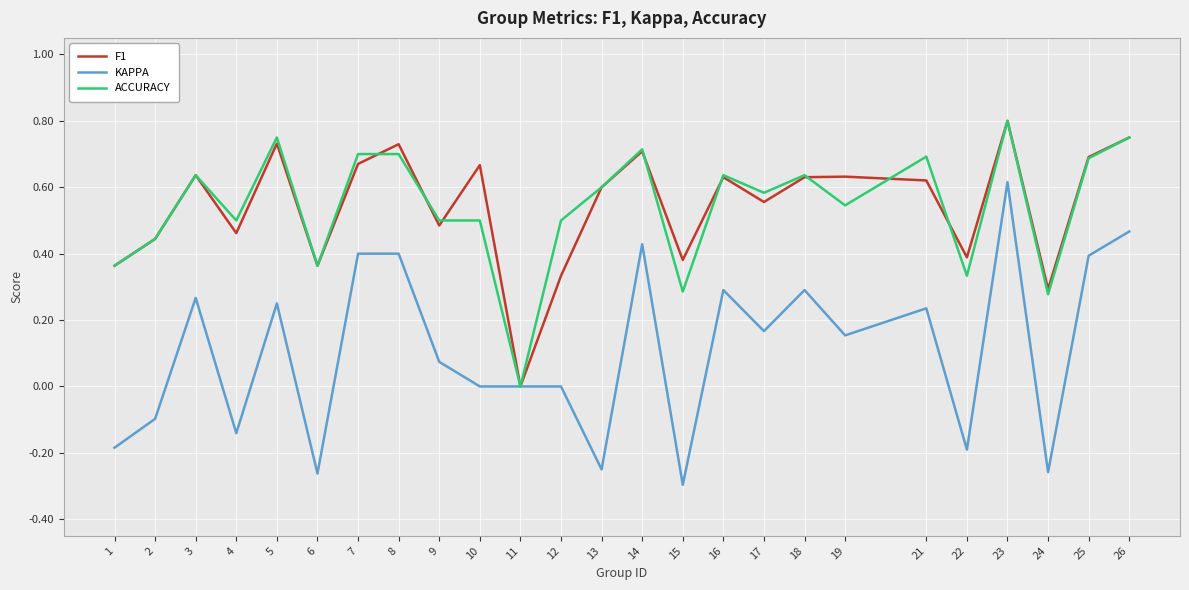

The F1 series shows 0.6 at 3. True or false?

True